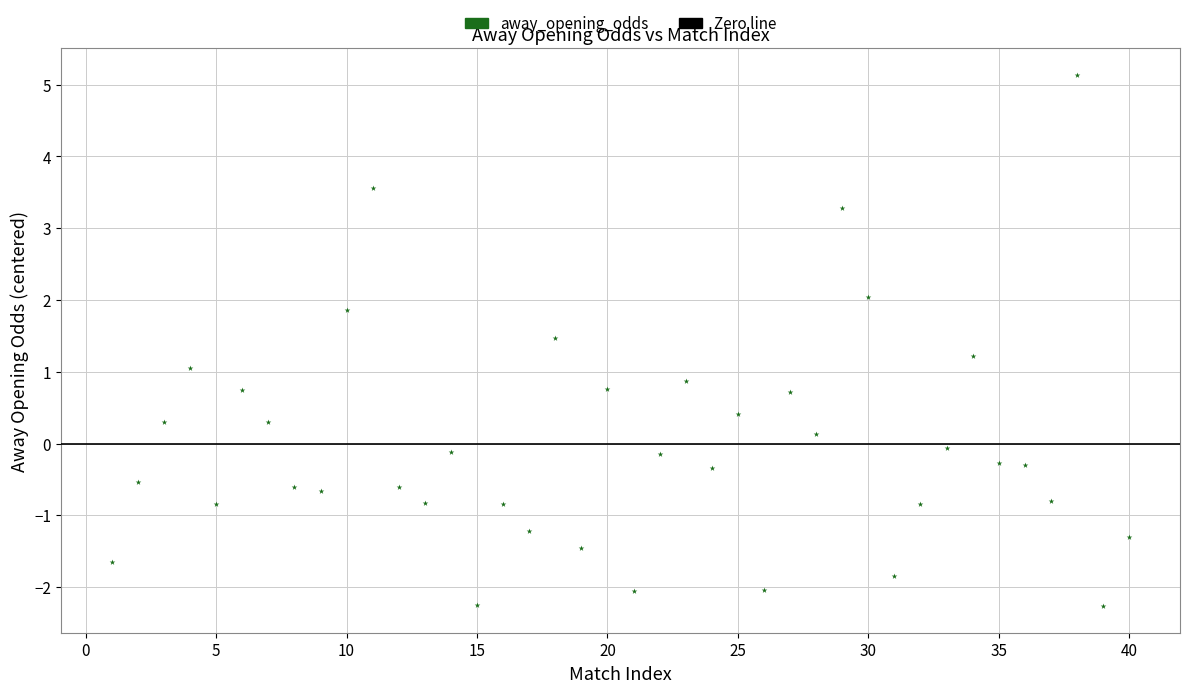

Count the number of points in this scatter plot.

40